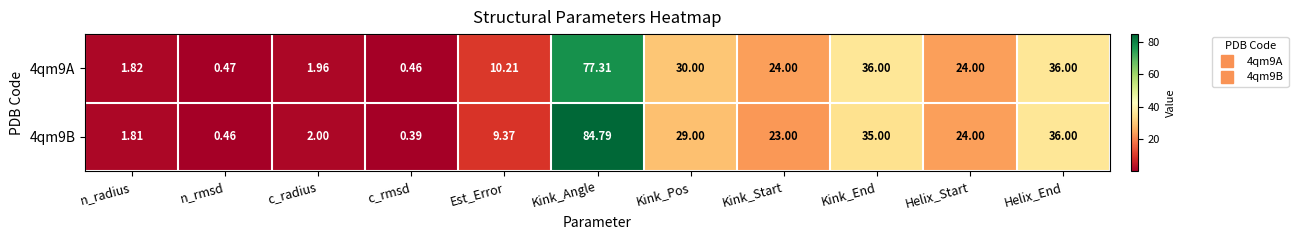

At which label is 4qm9B closest to 42?

Helix_End